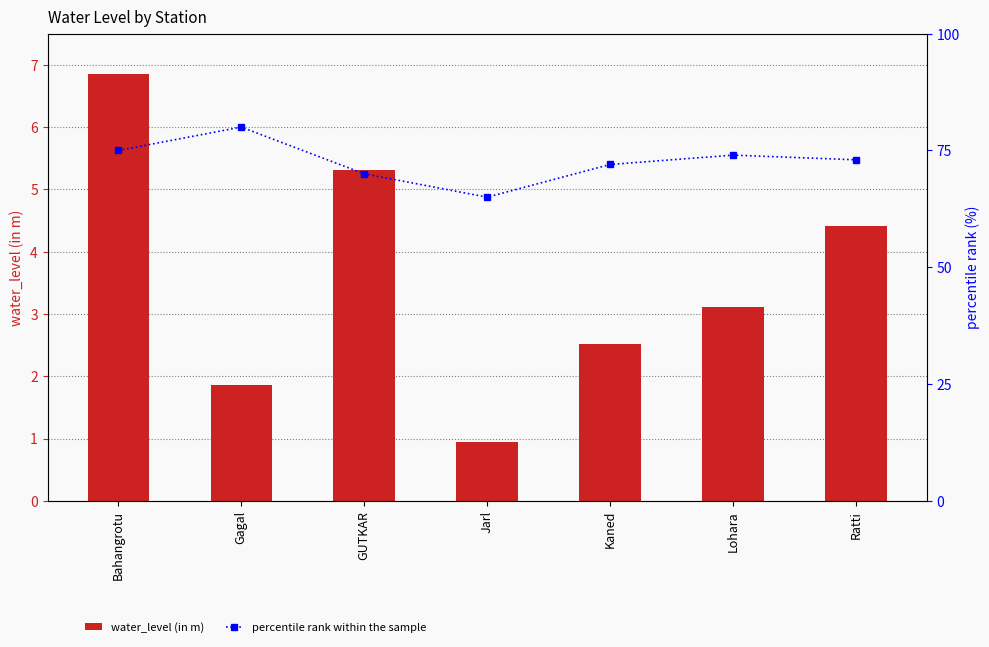

What is the lowest value of the water_level (in m) series?

0.9